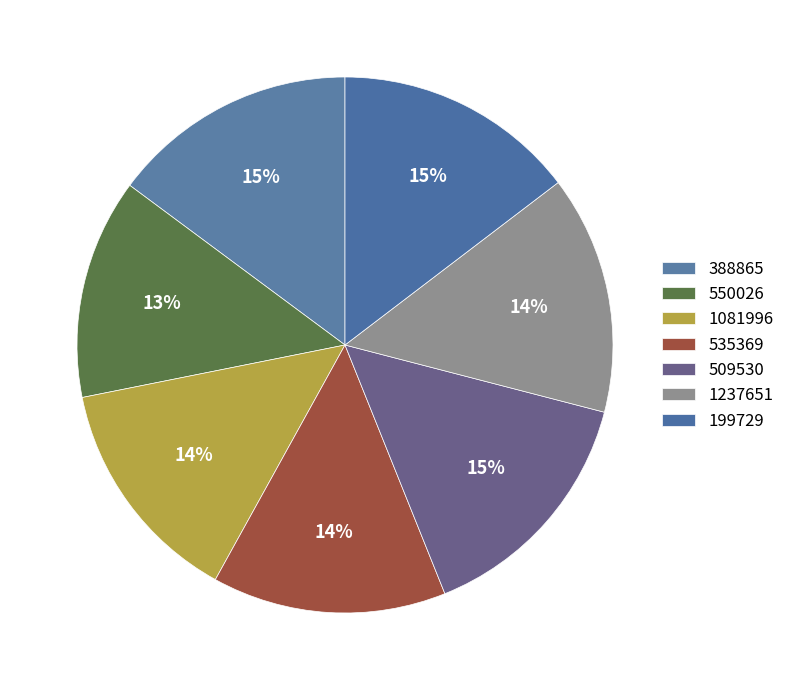

Which slice is the largest?

509530